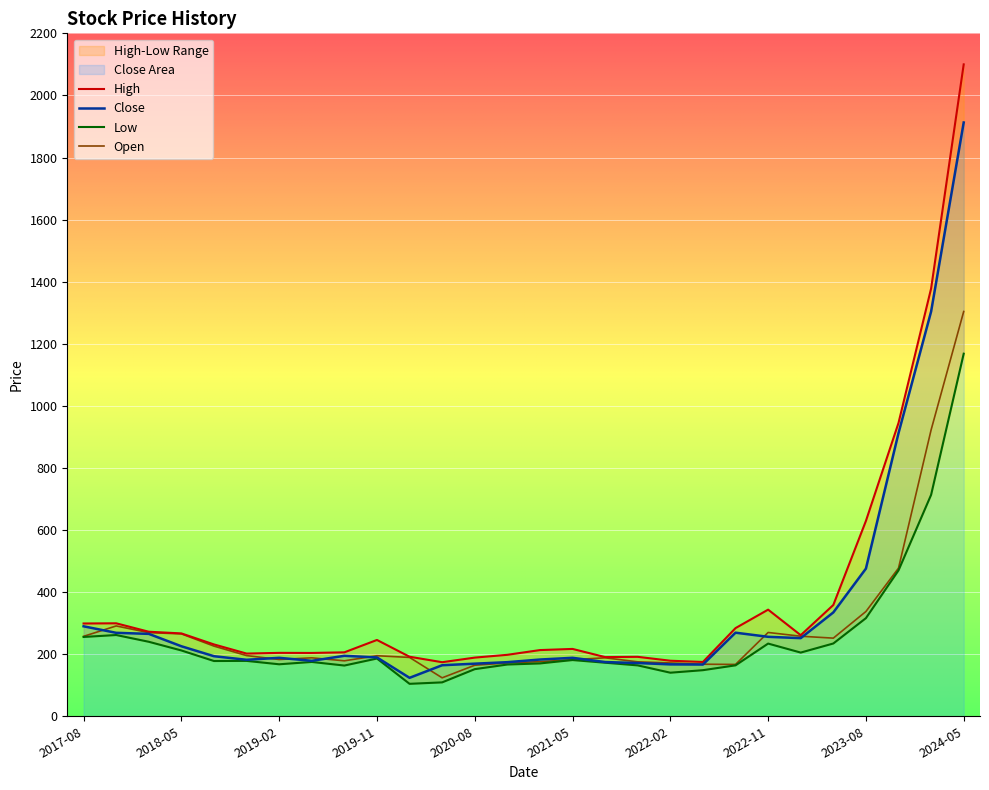

What is the sum of the High values at 2020-08 and 2019-11?

434.9